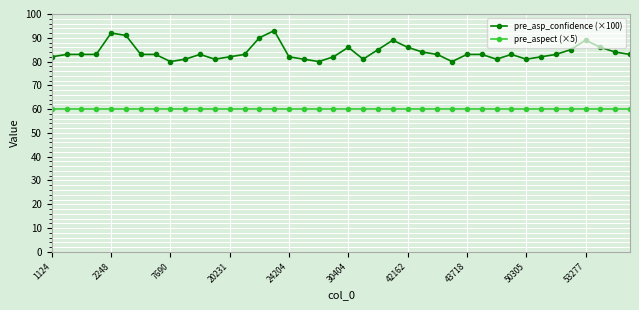

What is the value of the pre_asp_confidence (×100) point at the 23rd from the left?

85